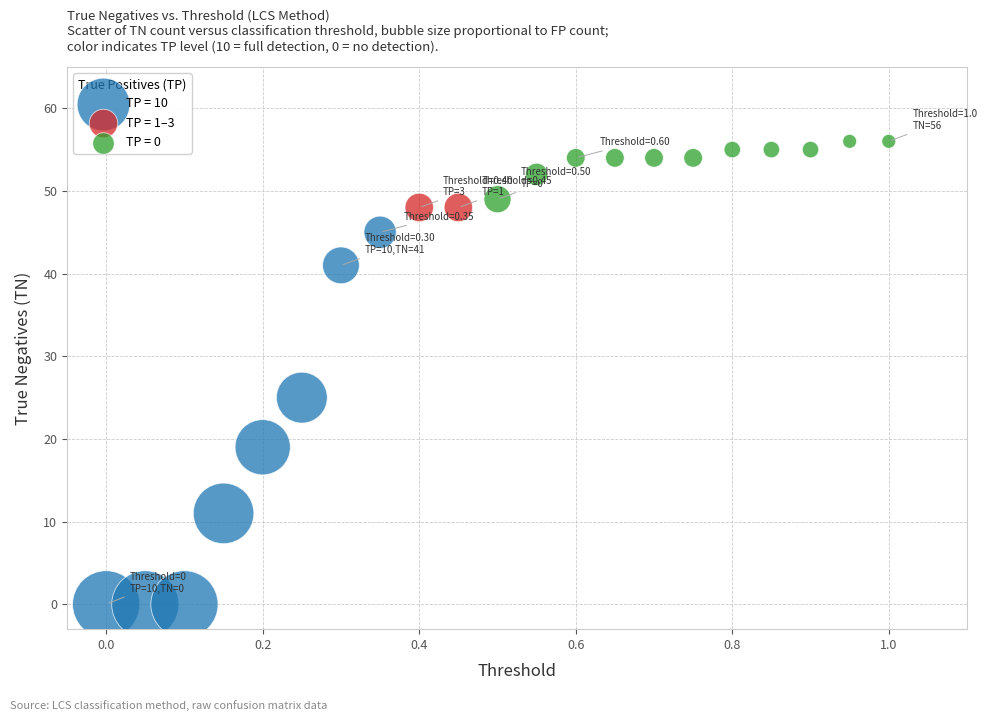

Which series reaches the maximum Y coordinate?

TP = 0